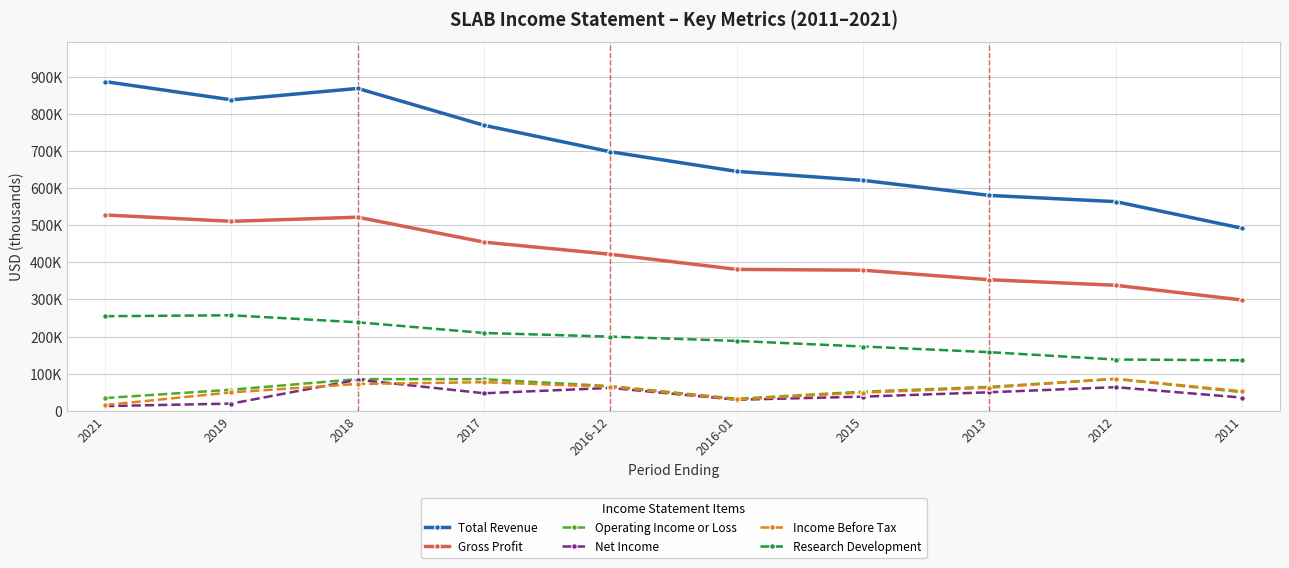

Rank the series at 2018 from lowest to highest value.

Income Before Tax, Net Income, Operating Income or Loss, Research Development, Gross Profit, Total Revenue